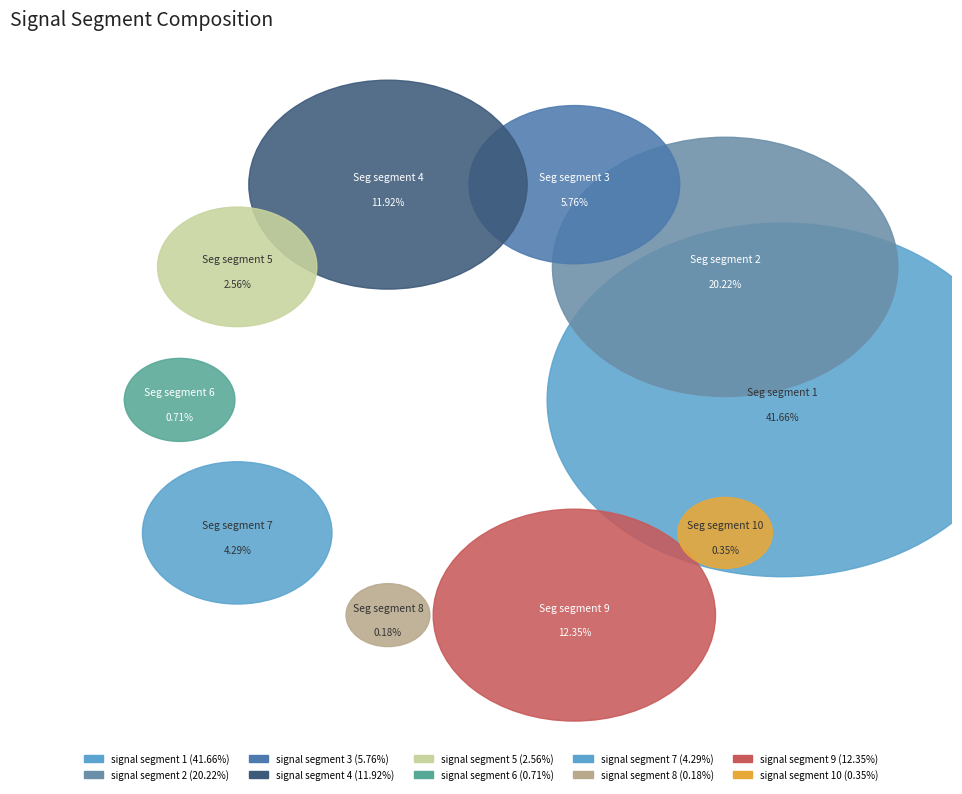

To the nearest percent, what is the average slice percentage?

10%